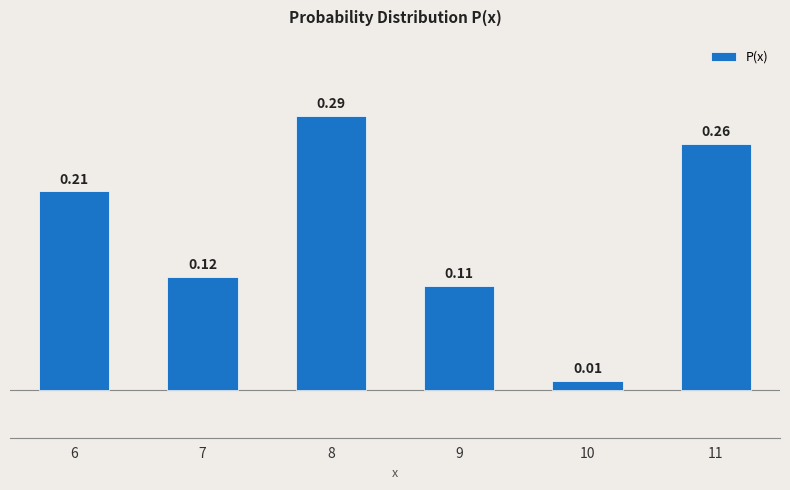

Between 10 and 11, which is larger?

11